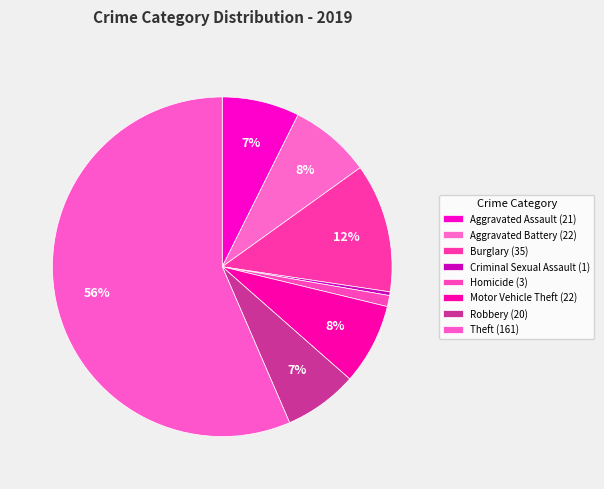

Between Burglary and Theft, which is larger?

Theft